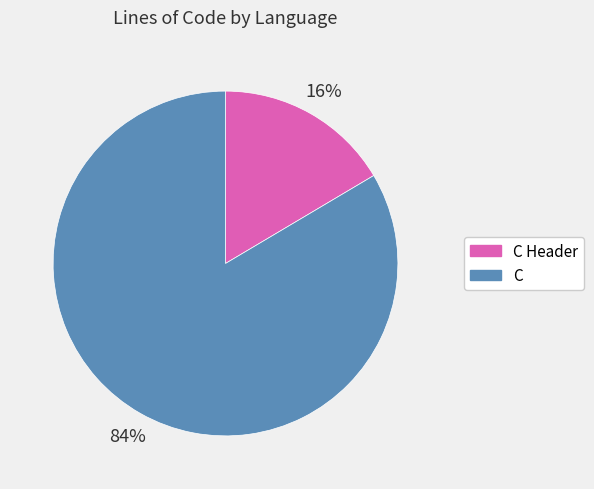

Rank the categories by value from lowest to highest.

C Header, C